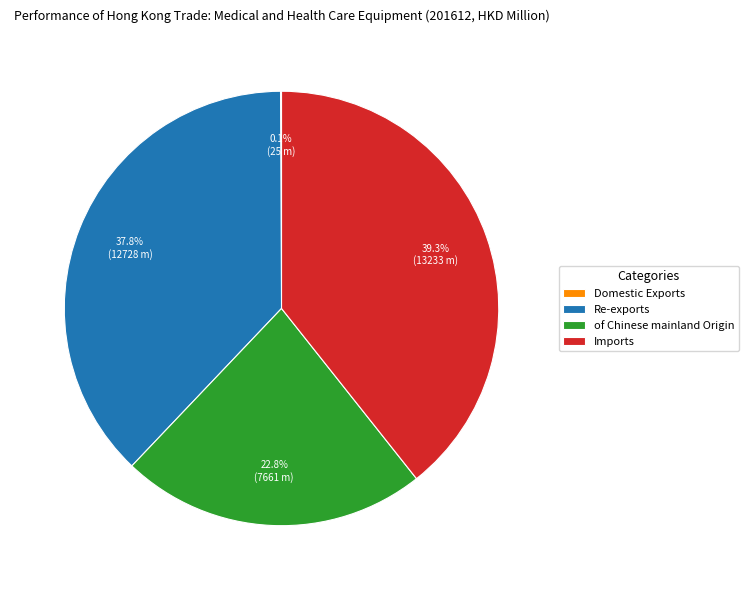

Is of Chinese mainland Origin the majority of the pie?

No